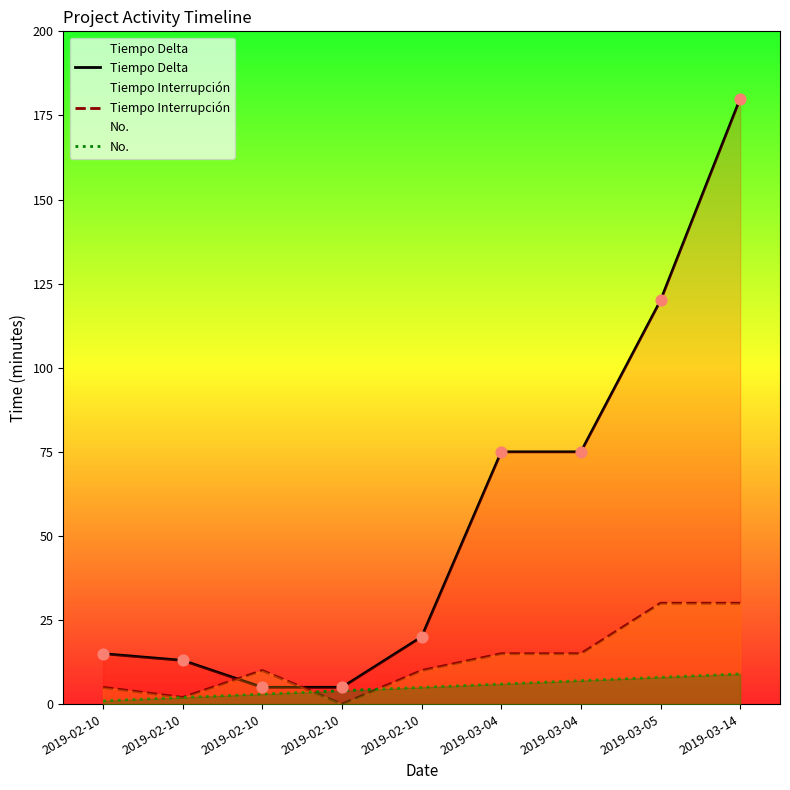

At how many categories does at least one series exceed 85?

2